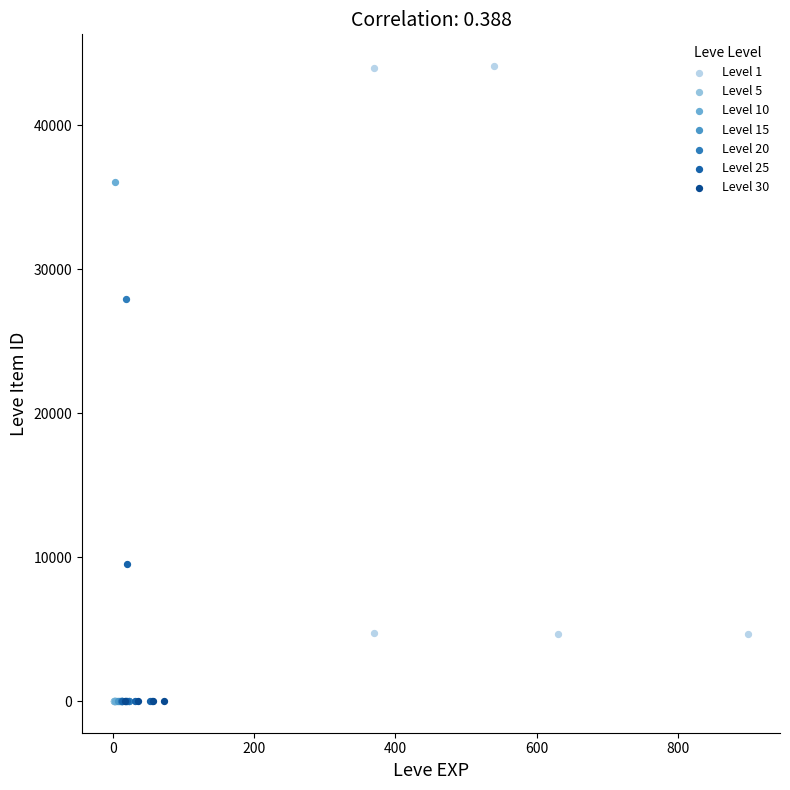

Which series reaches the maximum Y coordinate?

Level 1